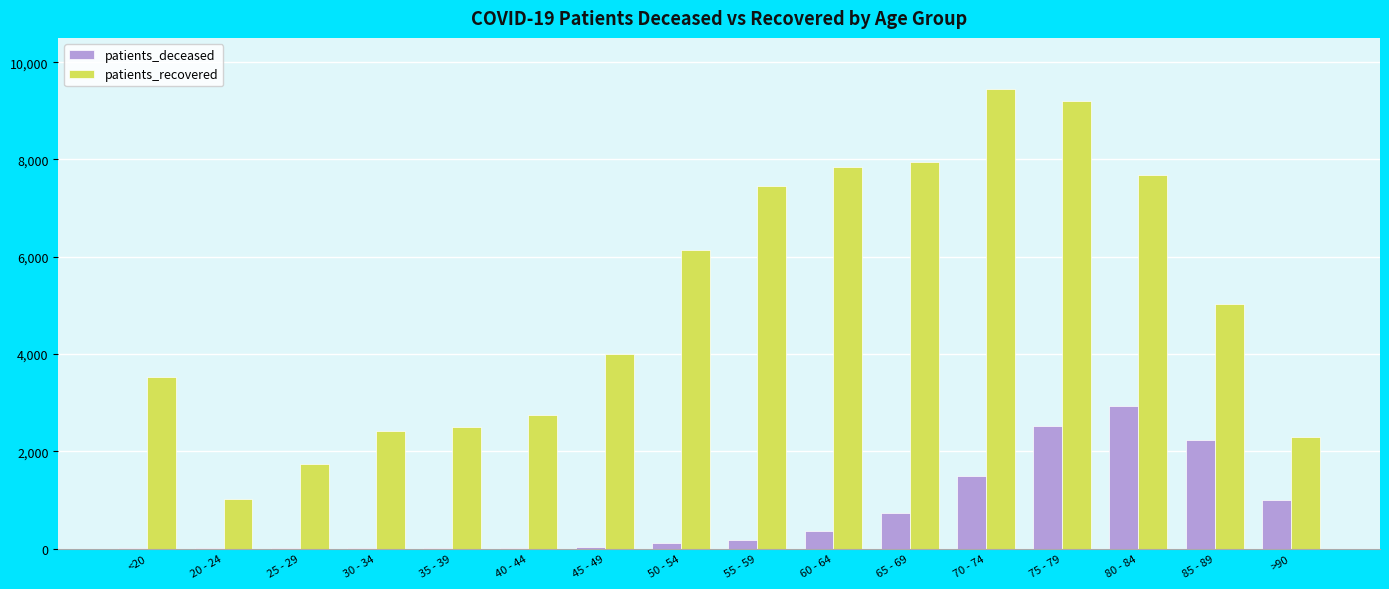

What is the average value of the patients_deceased series?

731